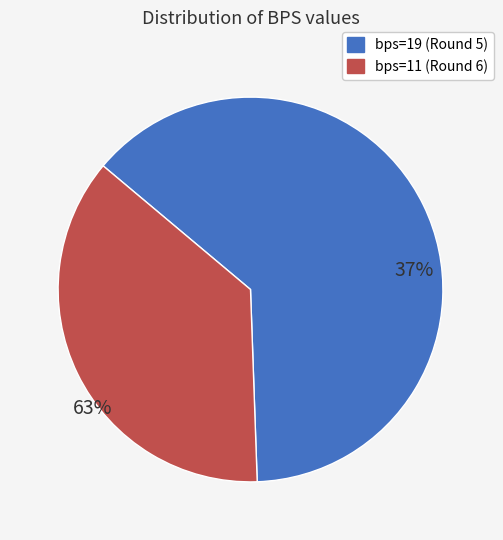

Which has a higher value, bps=11 or bps=19?

bps=19